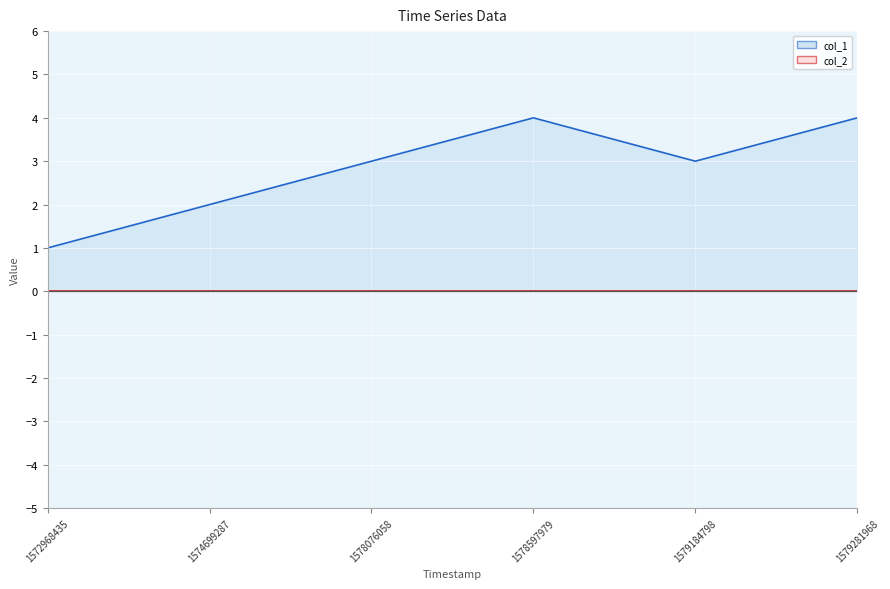

Rank the categories by value from lowest to highest.

1572968435, 1574699287, 1578076058, 1579184798, 1578597979, 1579281968